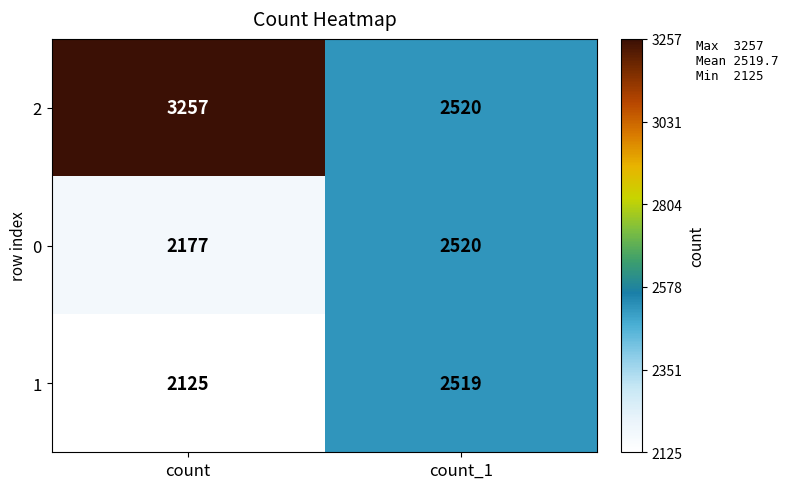

The value of 0 at count is 2177. True or false?

True